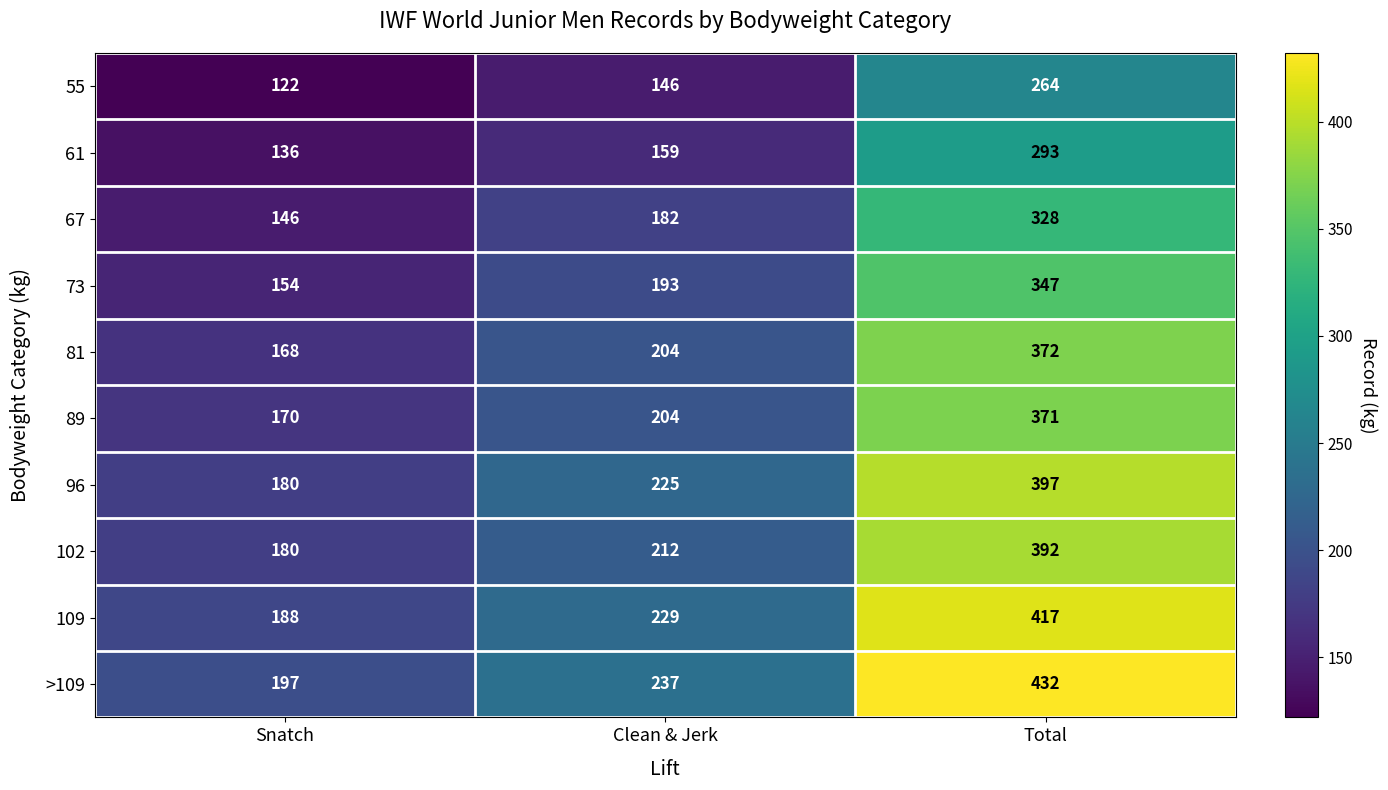

Where is 109 nearest to the value 302?

Clean & Jerk